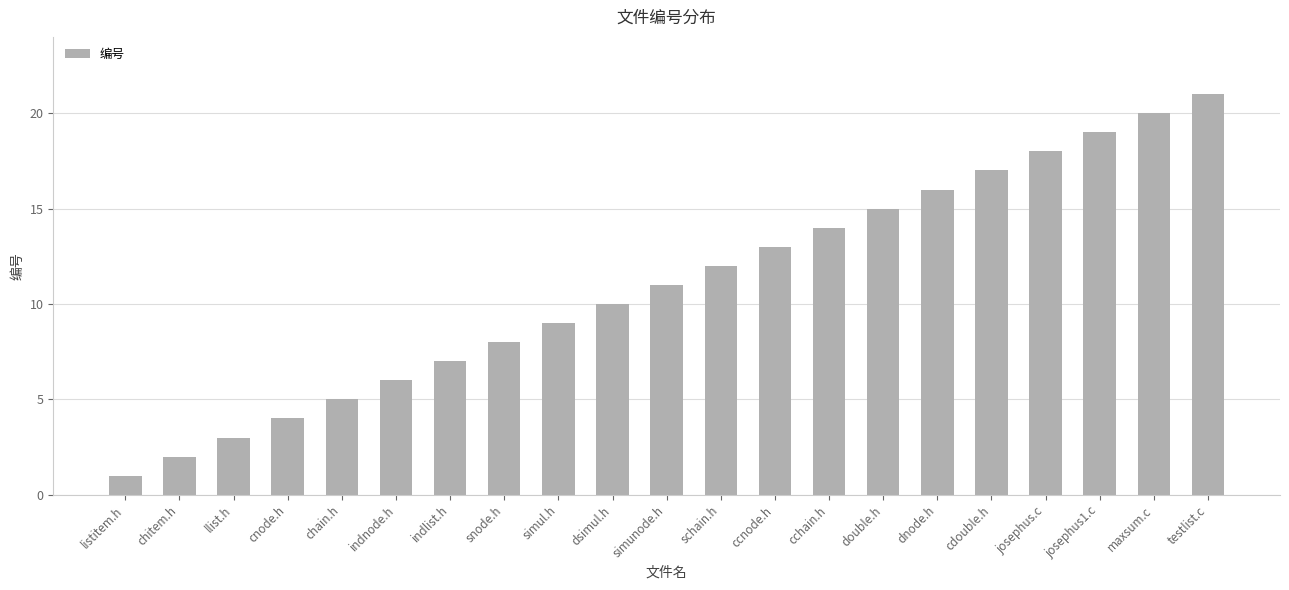

What is the ratio of the value at simul.h to the value at llist.h?

3.0